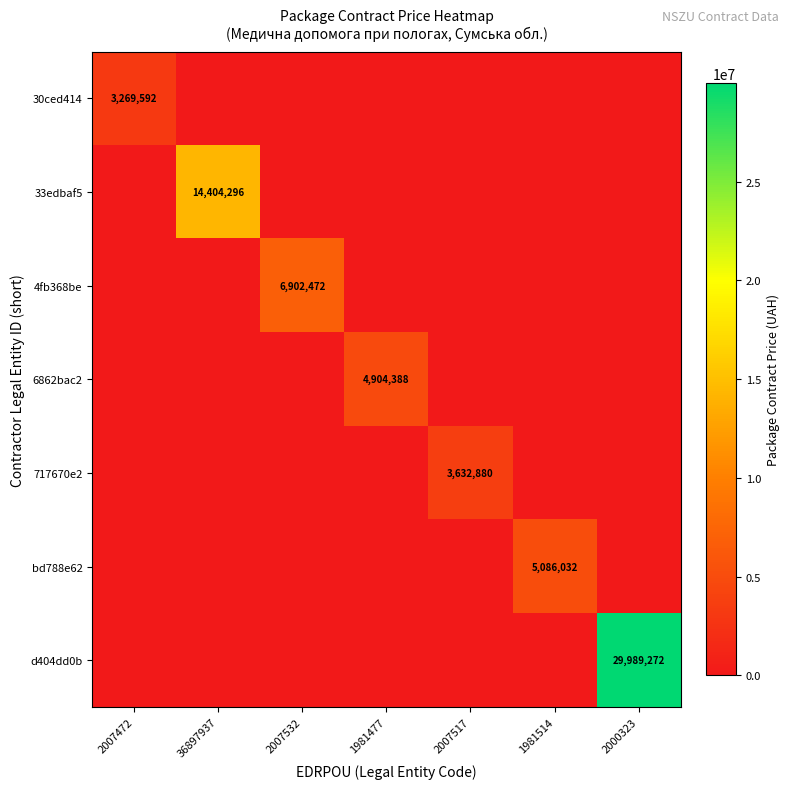

True or false: 6862bac2 has a value of 1441666 at 1981477.

False